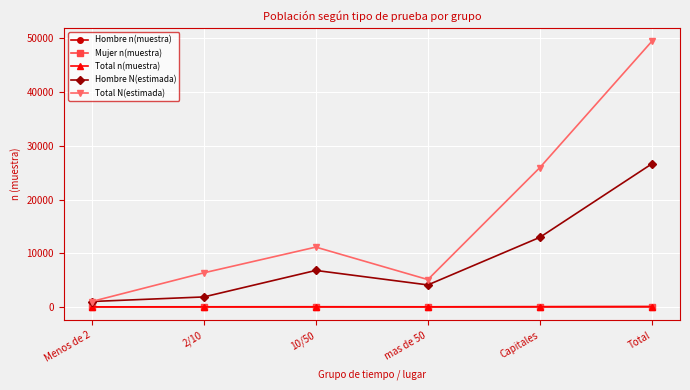

What value does the Total n(muestra) series have at 10/50, to the nearest 5?

10